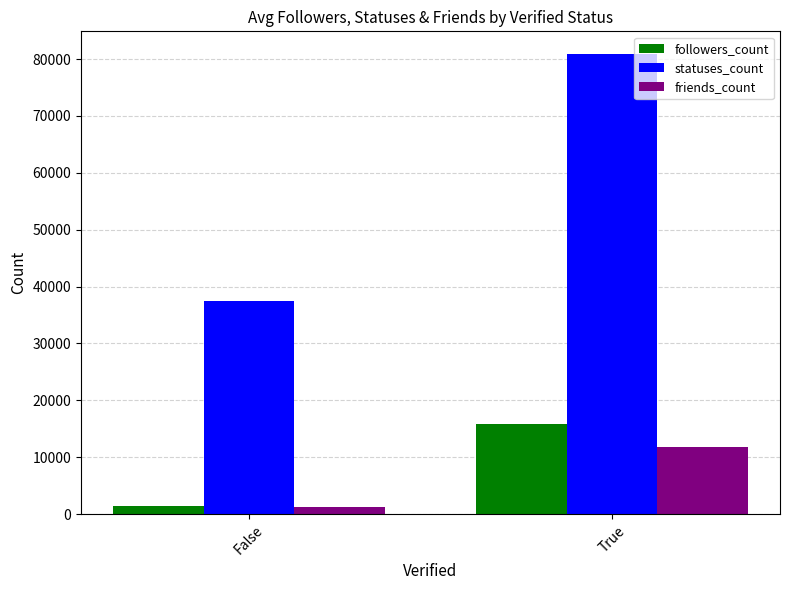

List the labels in order of friends_count value, largest first.

True, False